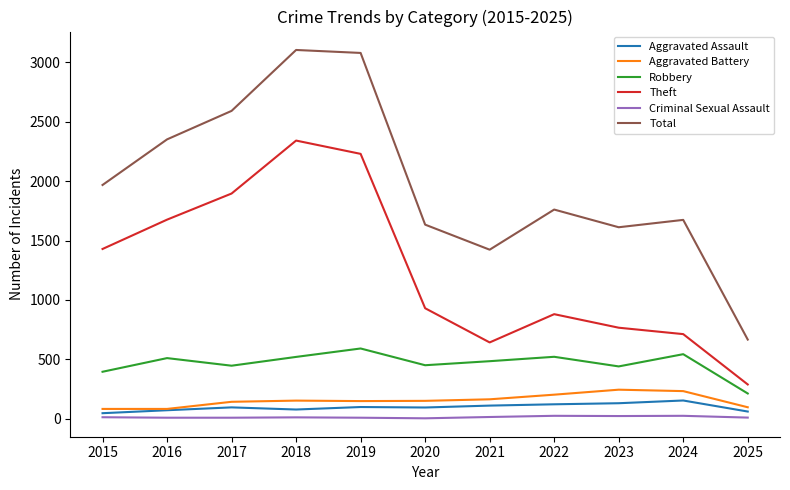

Is the value of Aggravated Assault at 2015 greater than the value of Total at 2025?

No